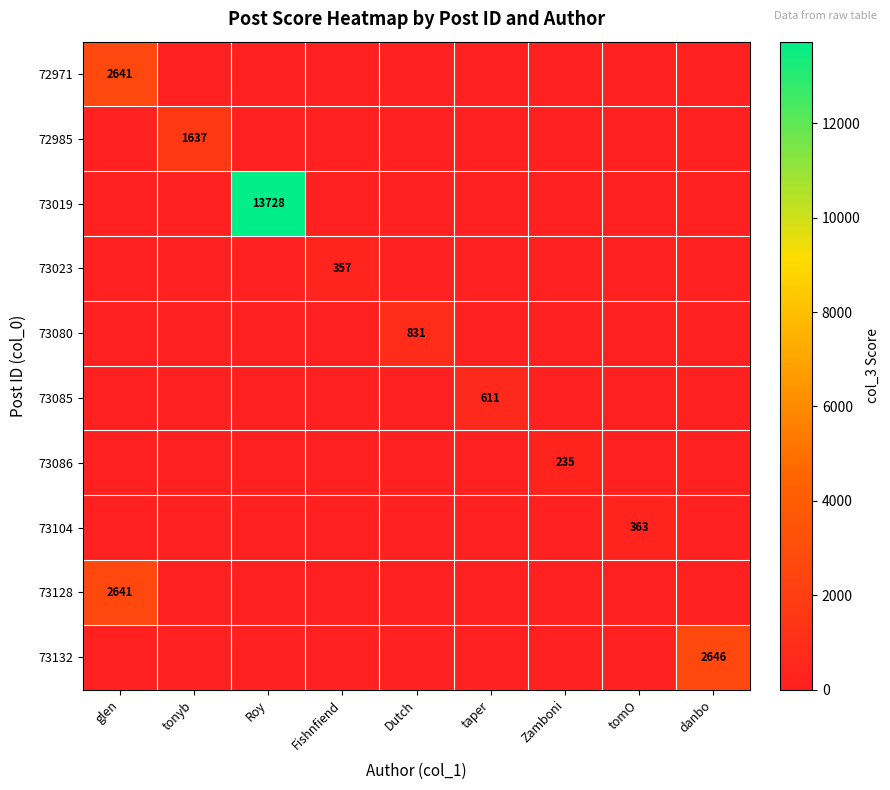

How many data points does each series have?

9